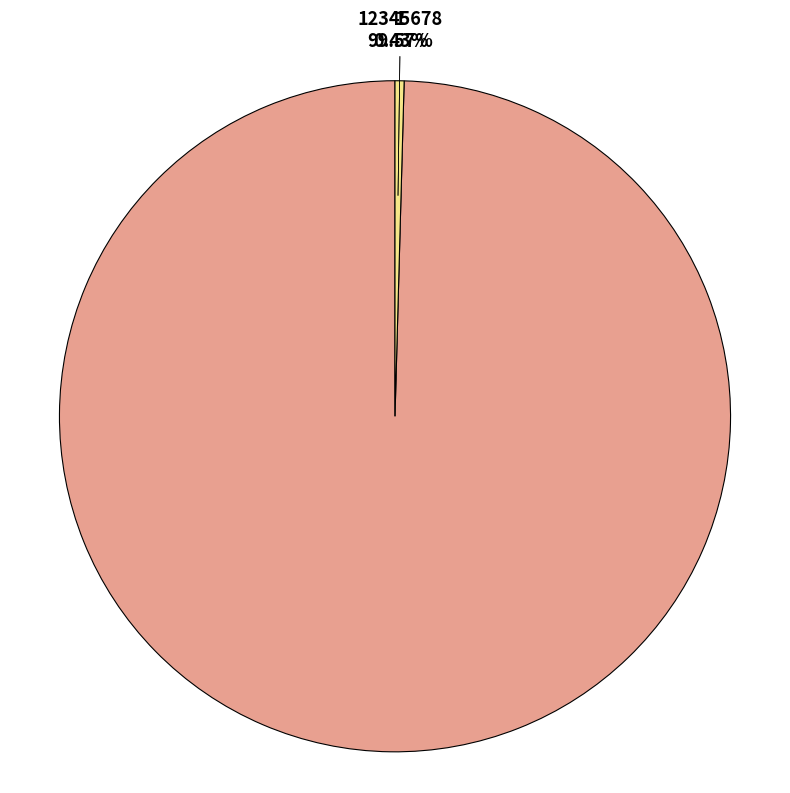

How much of the chart is everything except 1?

0.4%